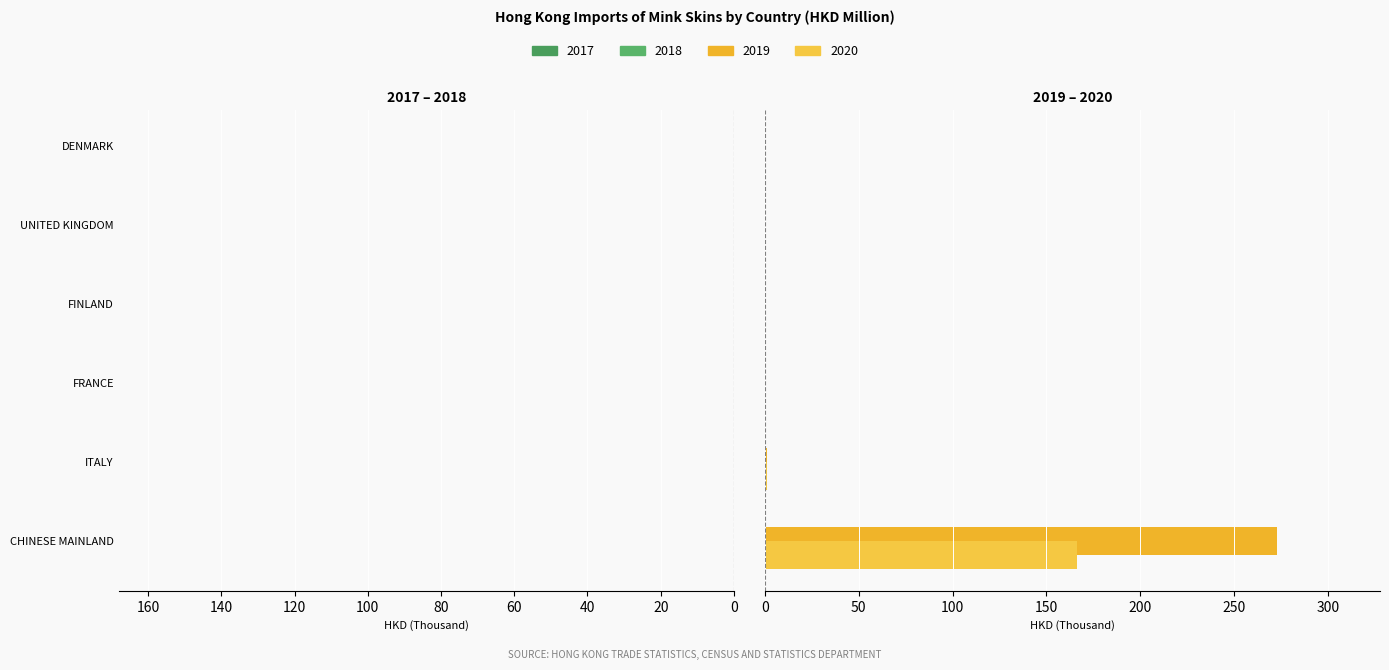

At which category does the chart reach its peak across all series?

CHINESE MAINLAND